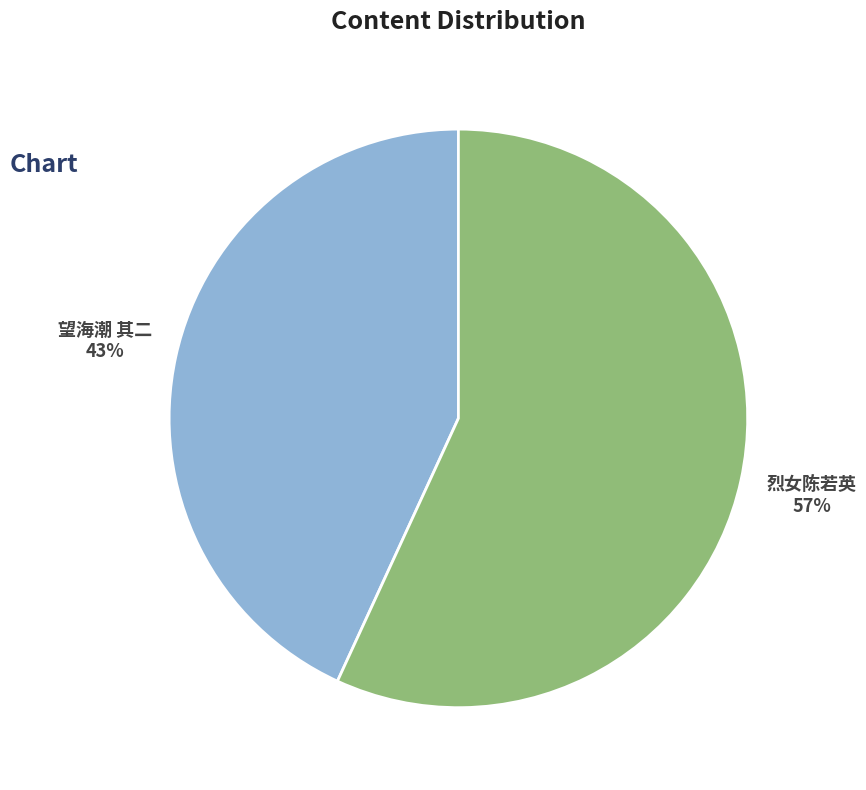

Is there a majority slice in this chart?

Yes